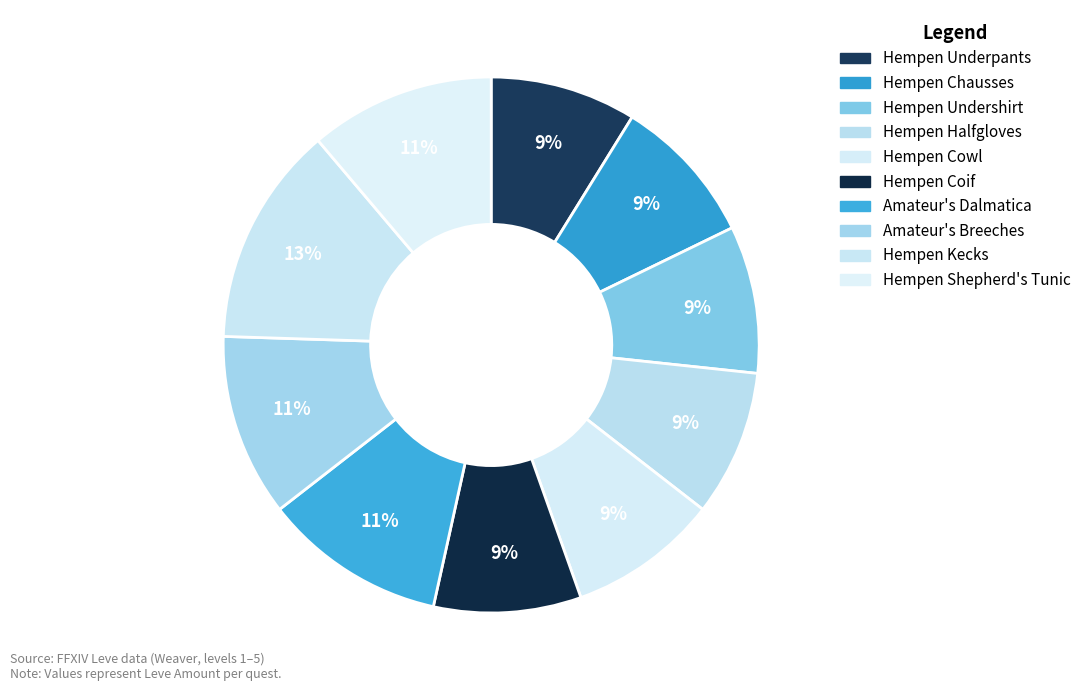

To the nearest percent, what is the combined percentage of Amateur's Dalmatica and Hempen Kecks?

24%